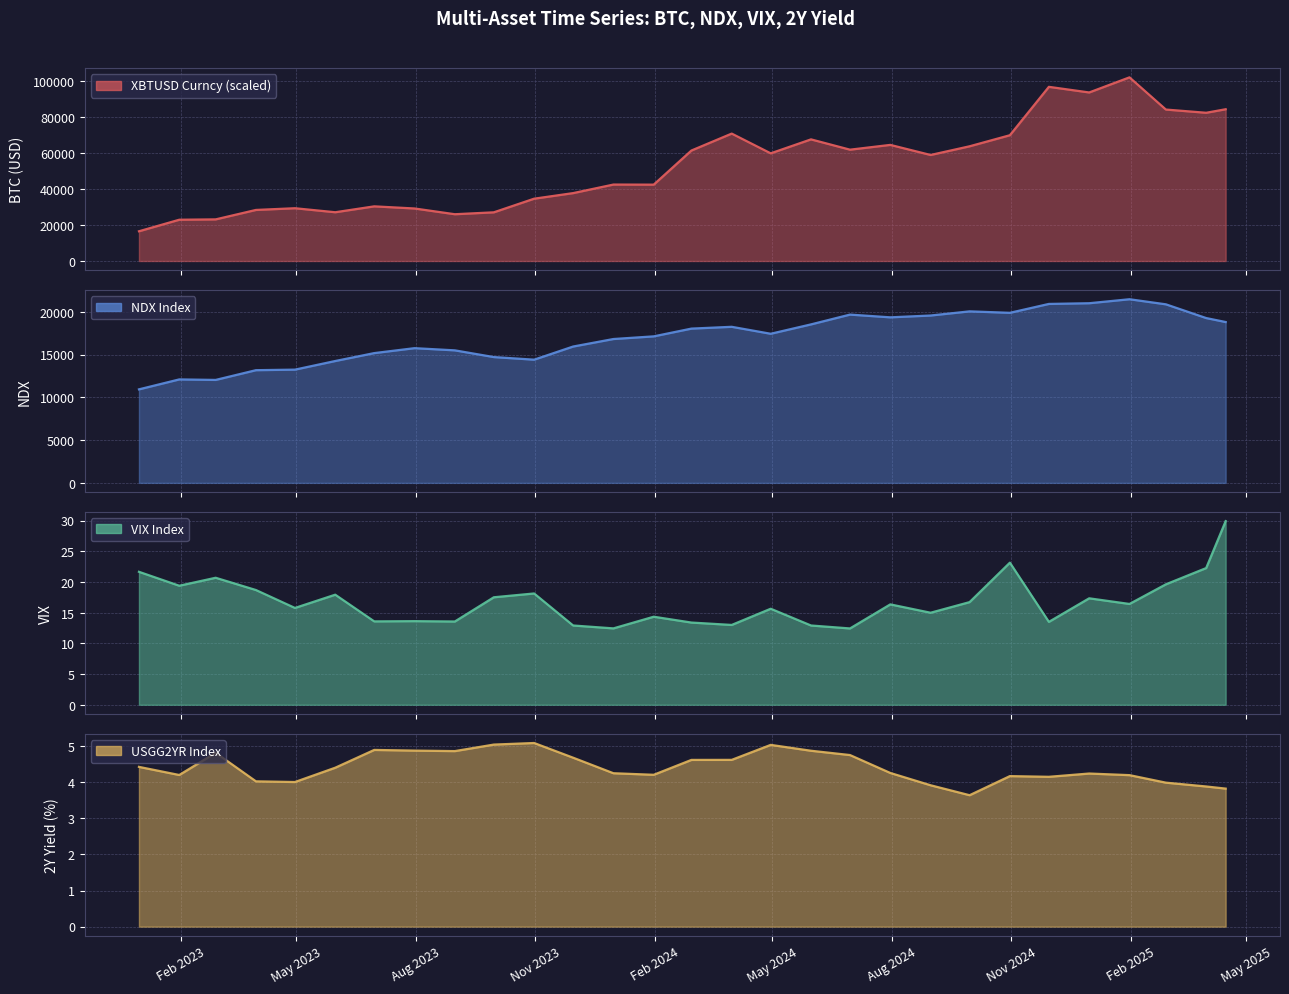

What is the label of the 29th point from the left?

2025-04-15